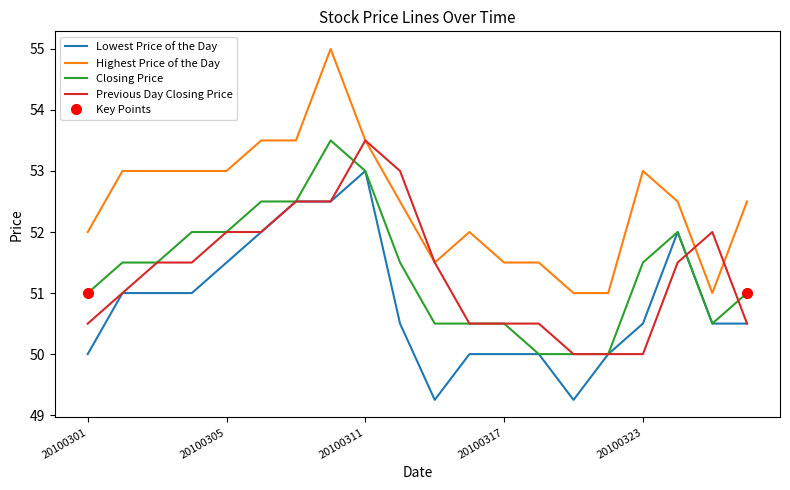

At which label does Closing Price first exceed 51?

20100302